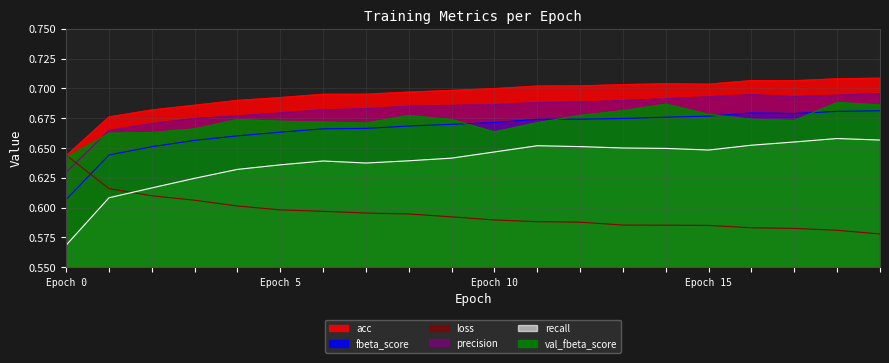

Read the precision value at 13.

0.7